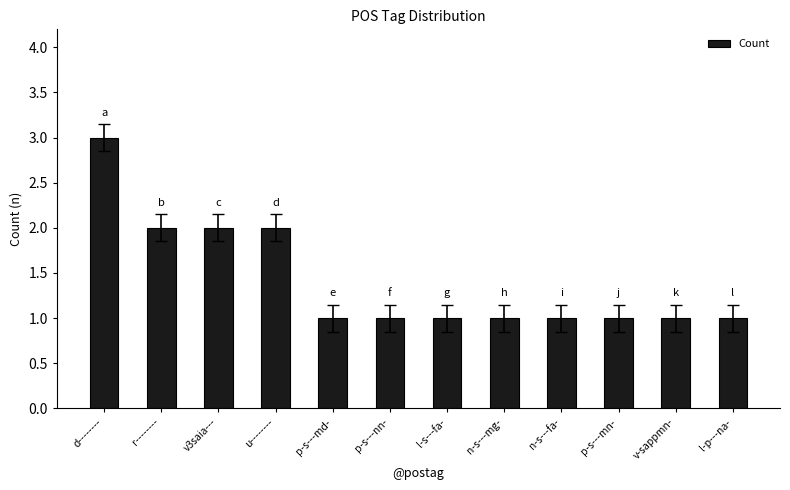

What is the change in value from r-------- to n-s---mg-?

-1